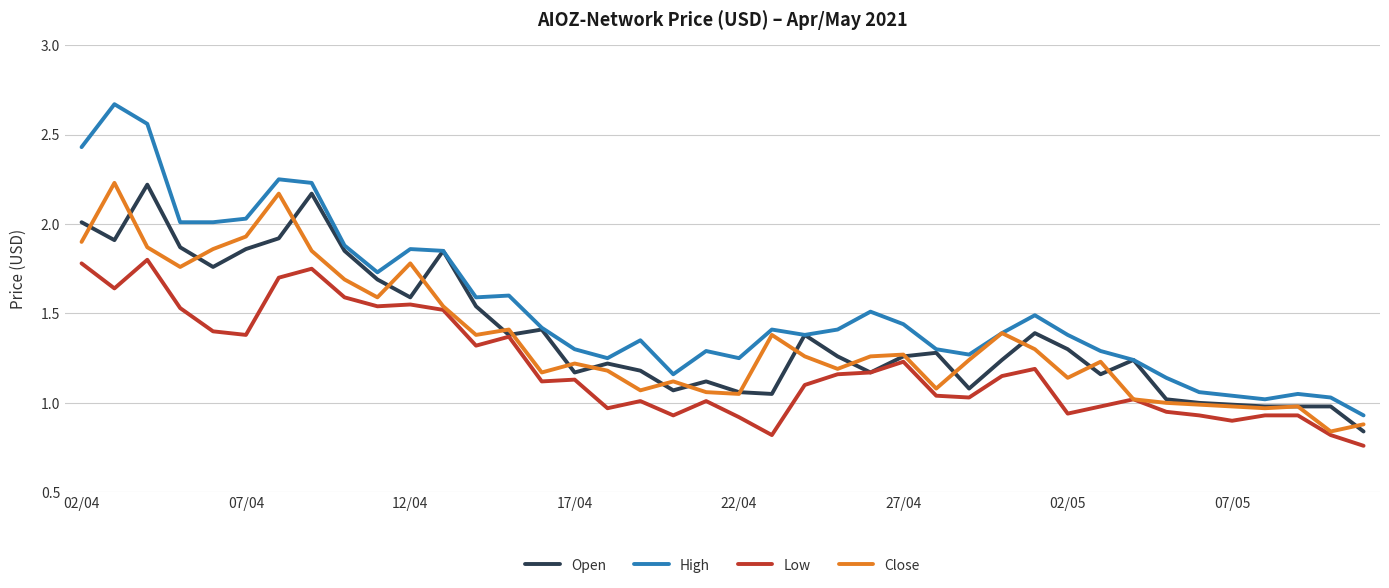

Which series has the largest range (max minus min)?

High